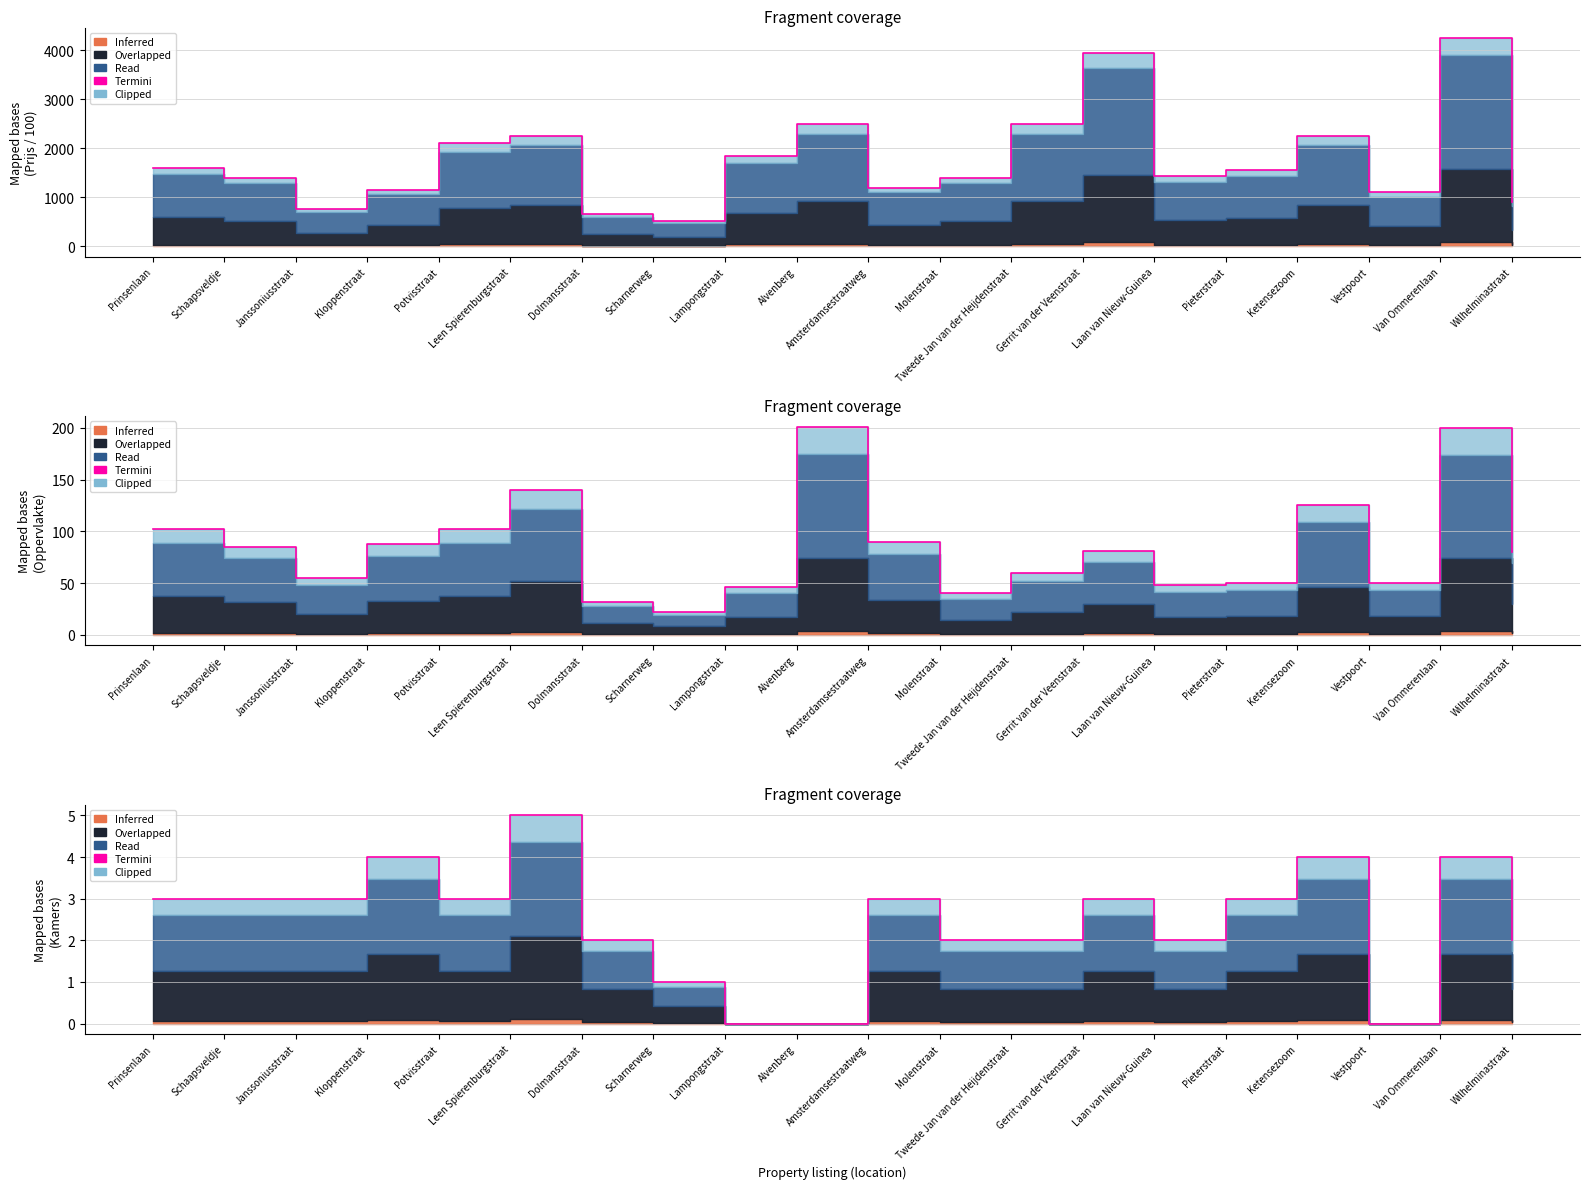

At which label does the data first exceed 3?

Prinsenlaan